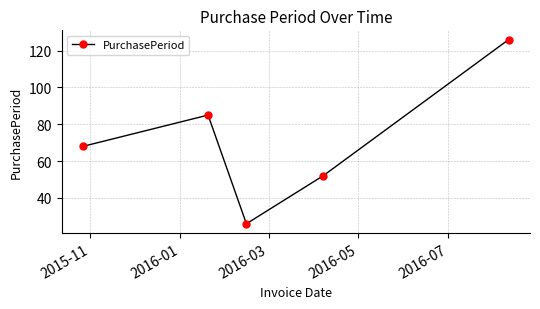

What is the greatest value displayed?

126